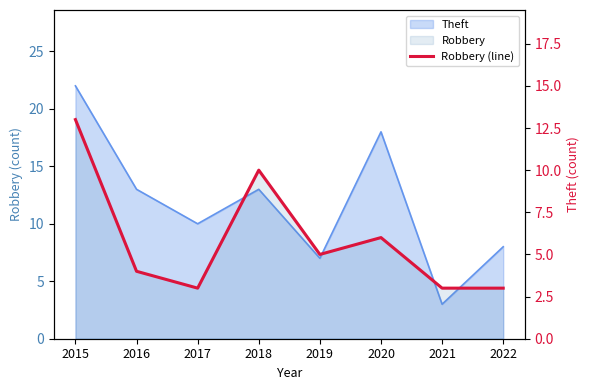

Which has a higher value, 2016 or 2021?

2016